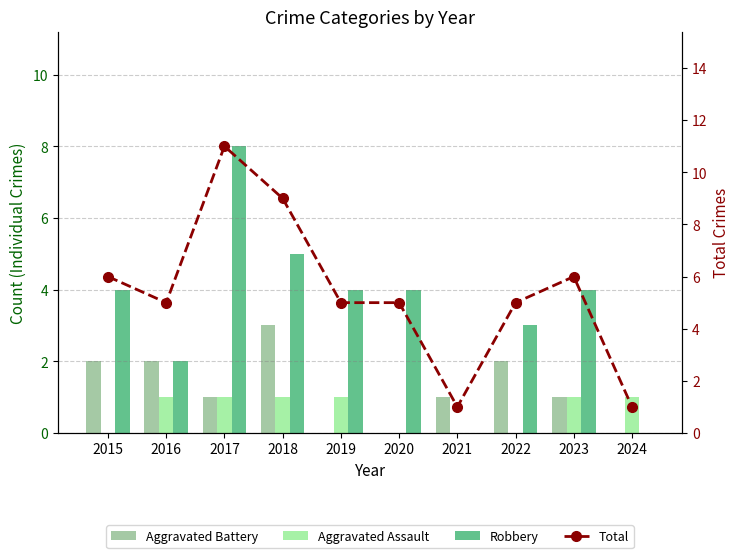

The Total series shows 5 at 2016. True or false?

True